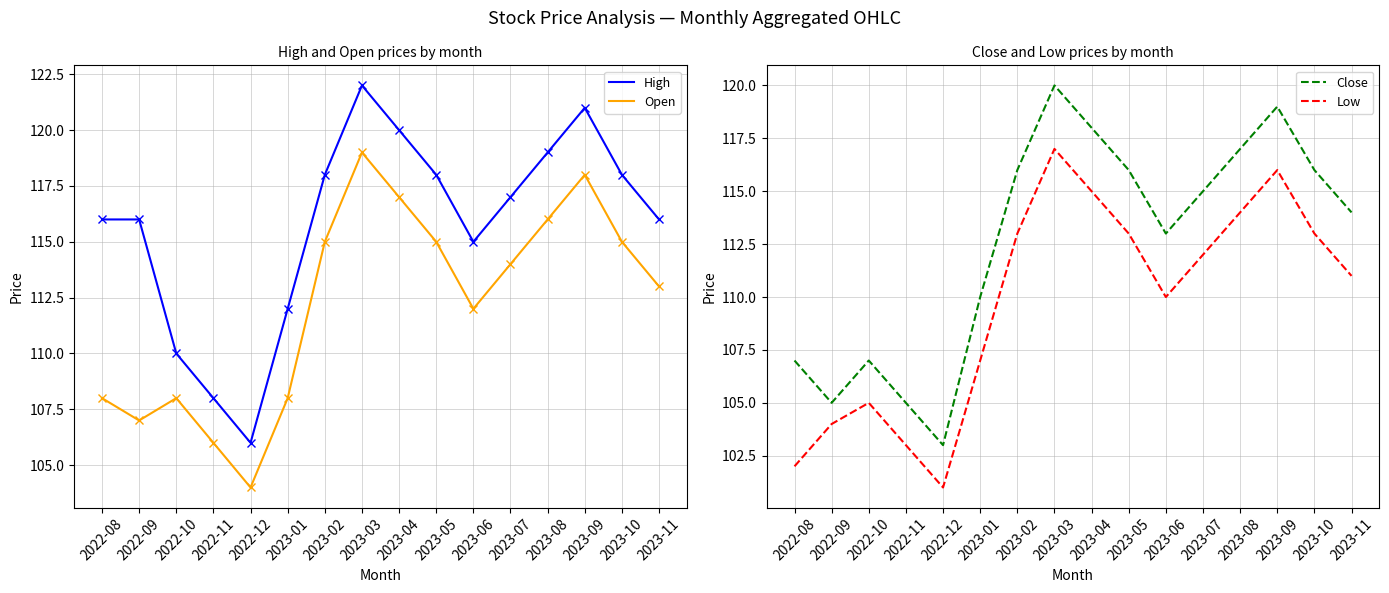

Reading left to right, extract all data points from this chart.

High: 2022-08=116	2022-09=116	2022-10=110	2022-11=108	2022-12=106	2023-01=112	2023-02=118	2023-03=122	2023-04=120	2023-05=118	2023-06=115	2023-07=117	2023-08=119	2023-09=121	2023-10=118	2023-11=116
Open: 2022-08=108	2022-09=107	2022-10=108	2022-11=106	2022-12=104	2023-01=108	2023-02=115	2023-03=119	2023-04=117	2023-05=115	2023-06=112	2023-07=114	2023-08=116	2023-09=118	2023-10=115	2023-11=113
Close: 2022-08=107	2022-09=105	2022-10=107	2022-11=105	2022-12=103	2023-01=110	2023-02=116	2023-03=120	2023-04=118	2023-05=116	2023-06=113	2023-07=115	2023-08=117	2023-09=119	2023-10=116	2023-11=114
Low: 2022-08=102	2022-09=104	2022-10=105	2022-11=103	2022-12=101	2023-01=107	2023-02=113	2023-03=117	2023-04=115	2023-05=113	2023-06=110	2023-07=112	2023-08=114	2023-09=116	2023-10=113	2023-11=111